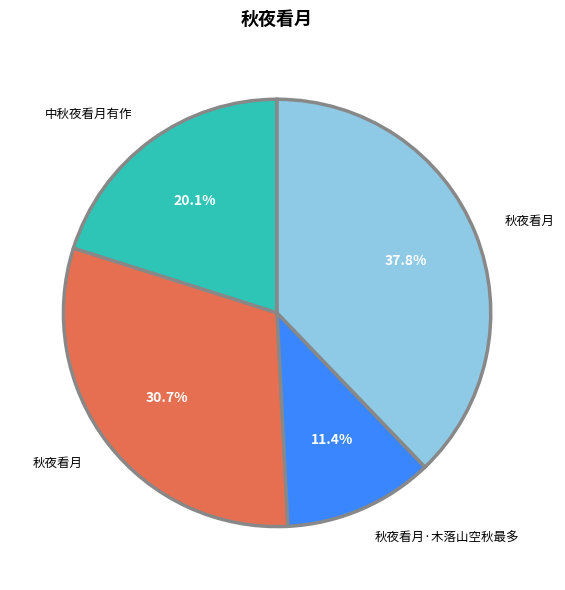

Is there a majority slice in this chart?

No